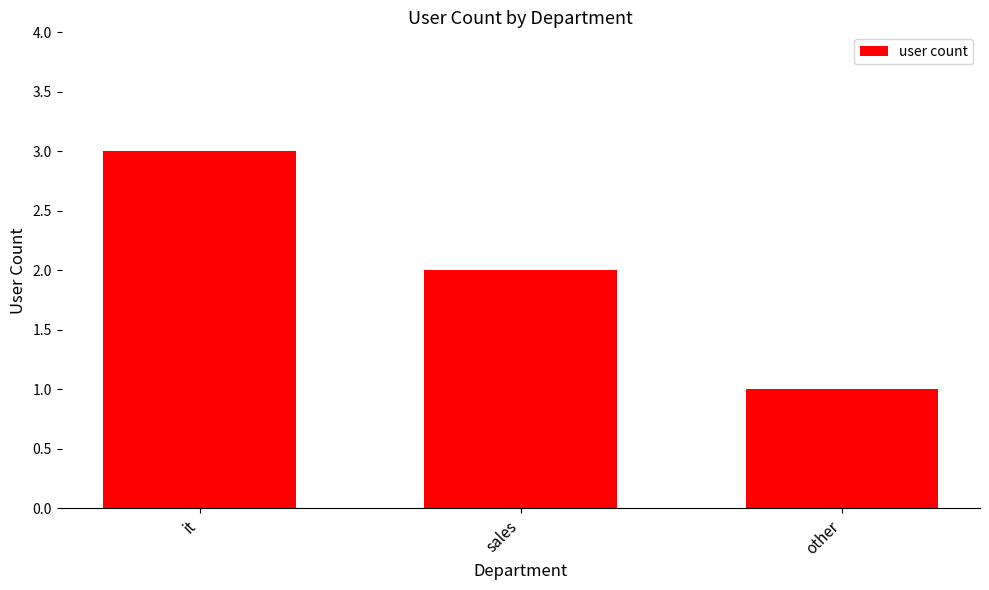

What position from the right is it?

3